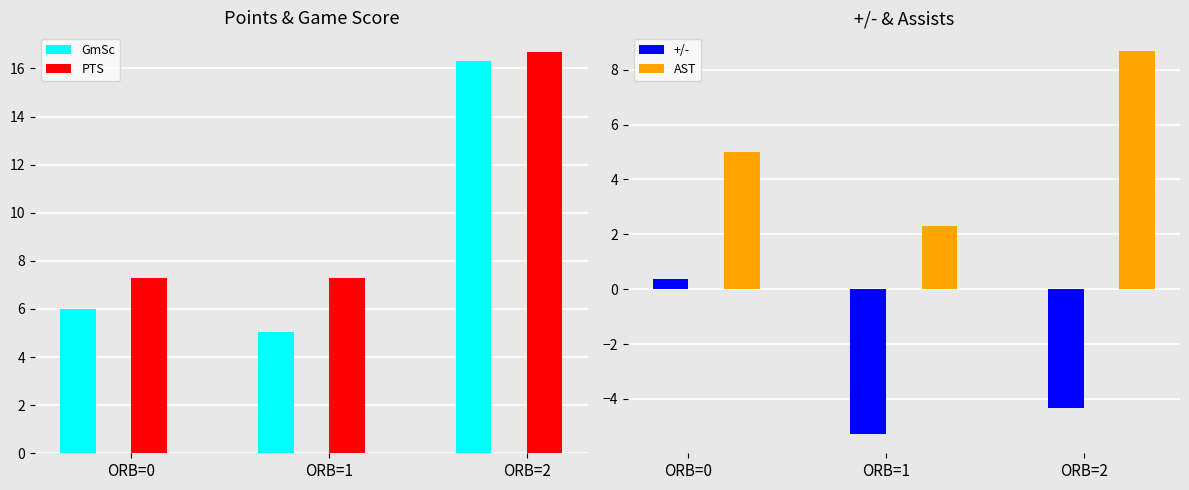

What is the value of the PTS bar at the 2nd from the left?

7.3